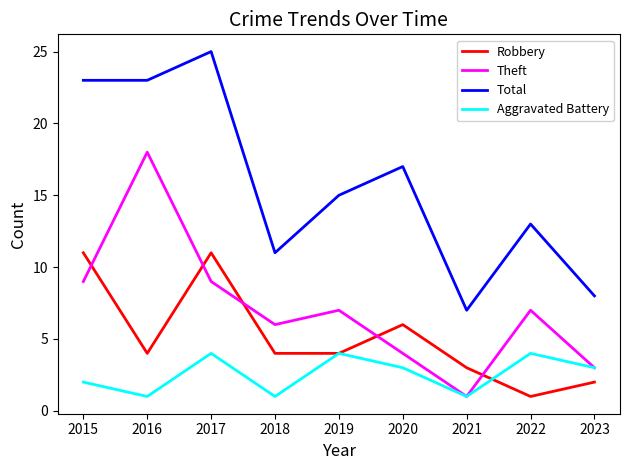

Reading left to right, list all the values displayed in this chart.

Robbery: 11	4	11	4	4	6	3	1	2
Theft: 9	18	9	6	7	4	1	7	3
Total: 23	23	25	11	15	17	7	13	8
Aggravated Battery: 2	1	4	1	4	3	1	4	3